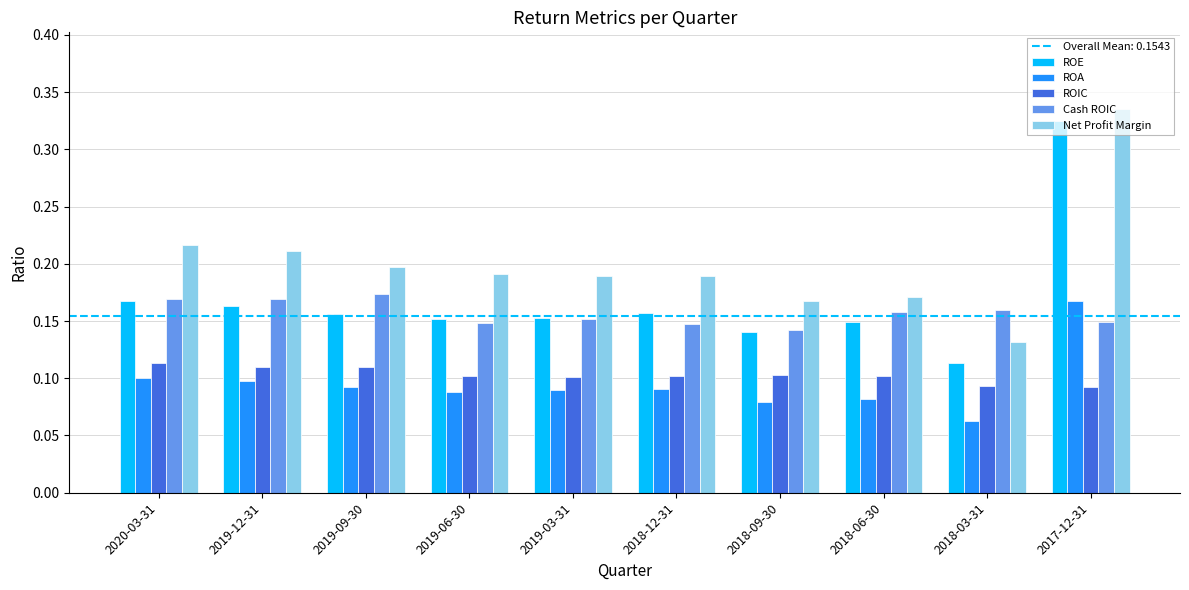

Which series changed the most between 2018-03-31 and 2017-12-31?

ROE